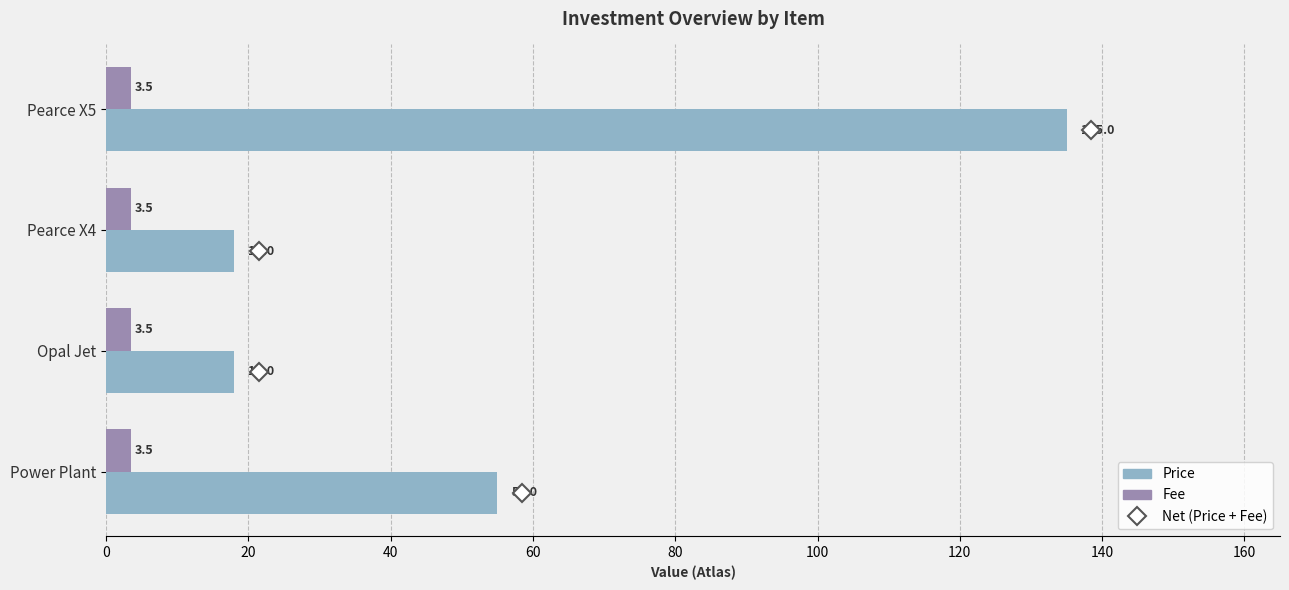

The value of Price at Pearce X5 is 135.0. True or false?

True